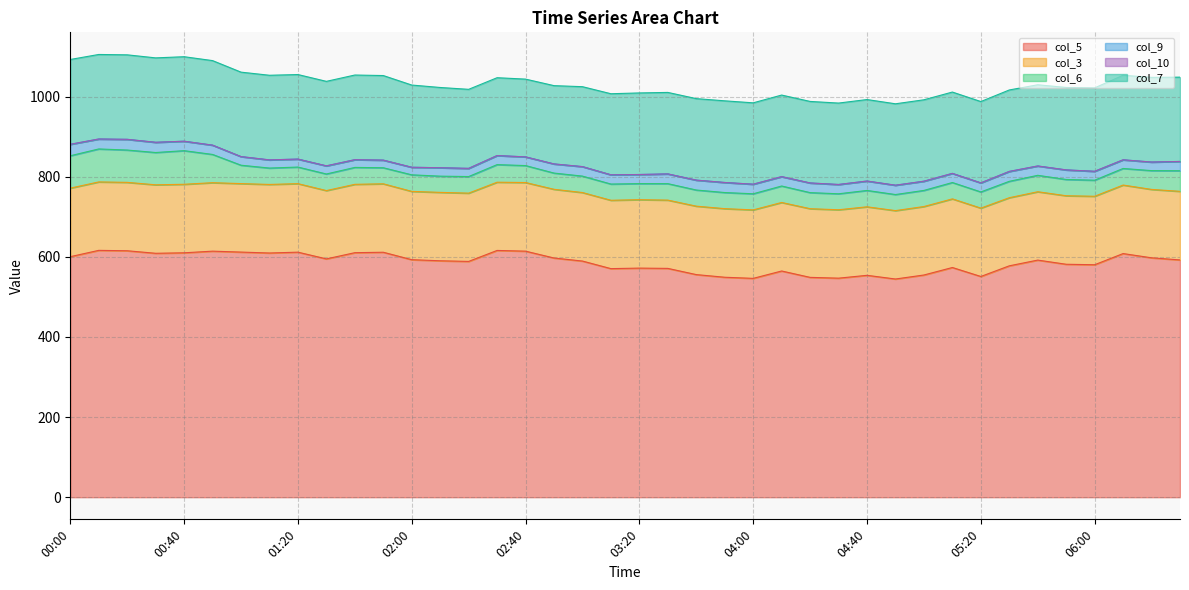

What is the difference between the highest and lowest values at 8.7?

600.3